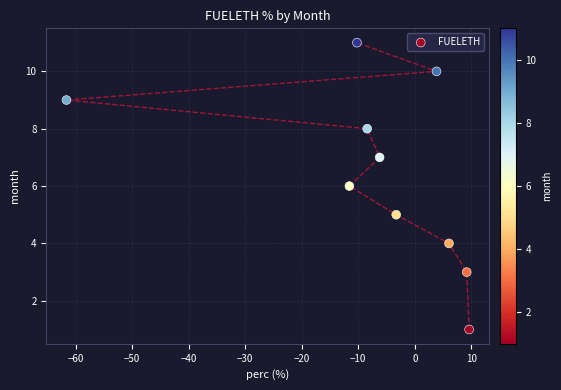

How many points are shown in the scatter plot?

10